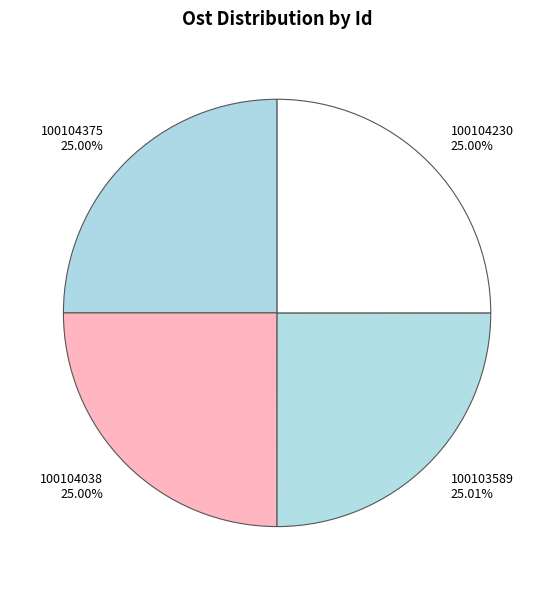

How many slices are in this pie chart?

4